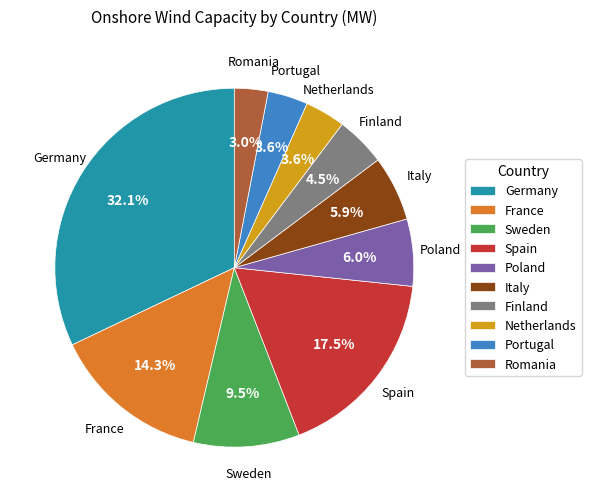

How many segments does this pie chart have?

10